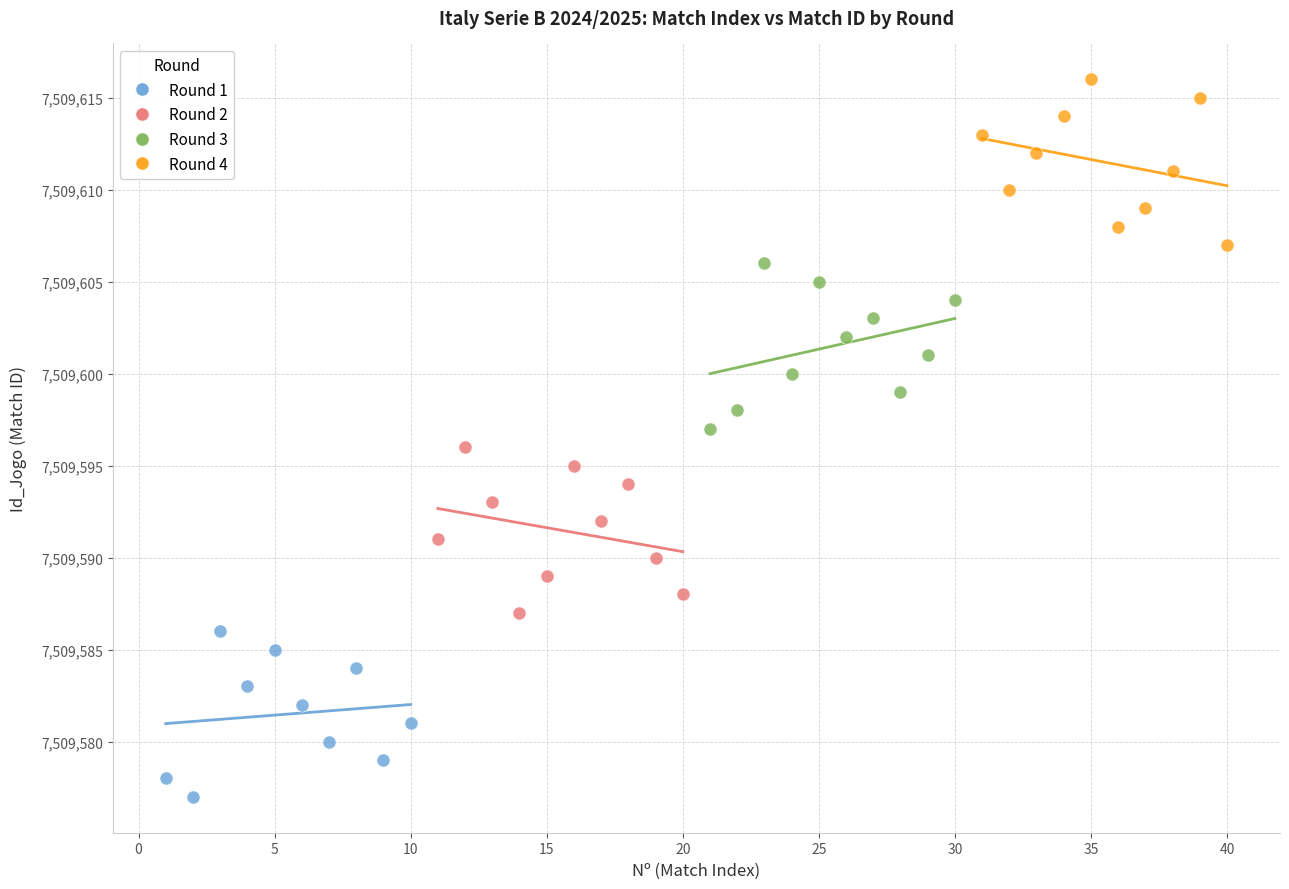

What are all the series names shown in the legend?

Round 1, Round 2, Round 3, Round 4